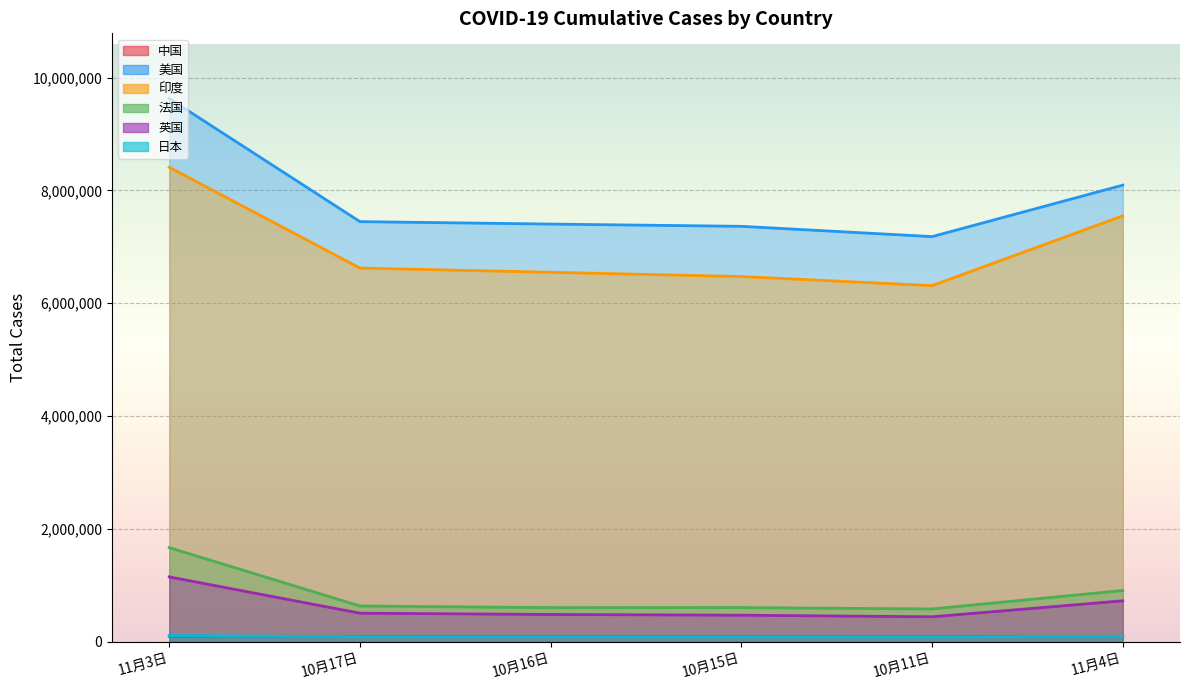

Which category has the lowest value in the 英国 series?

10月11日